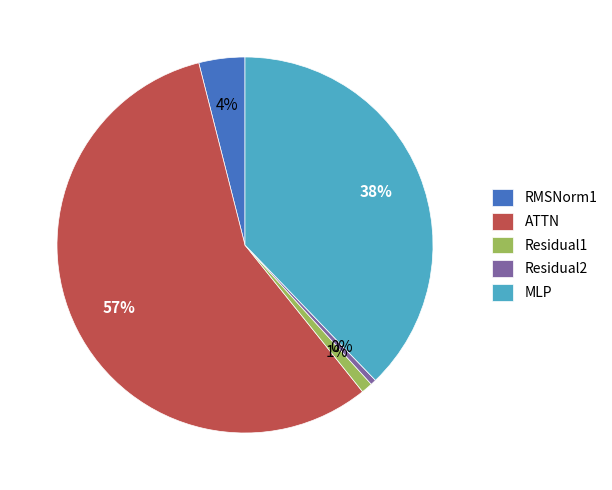

What is the largest slice in the pie chart?

ATTN